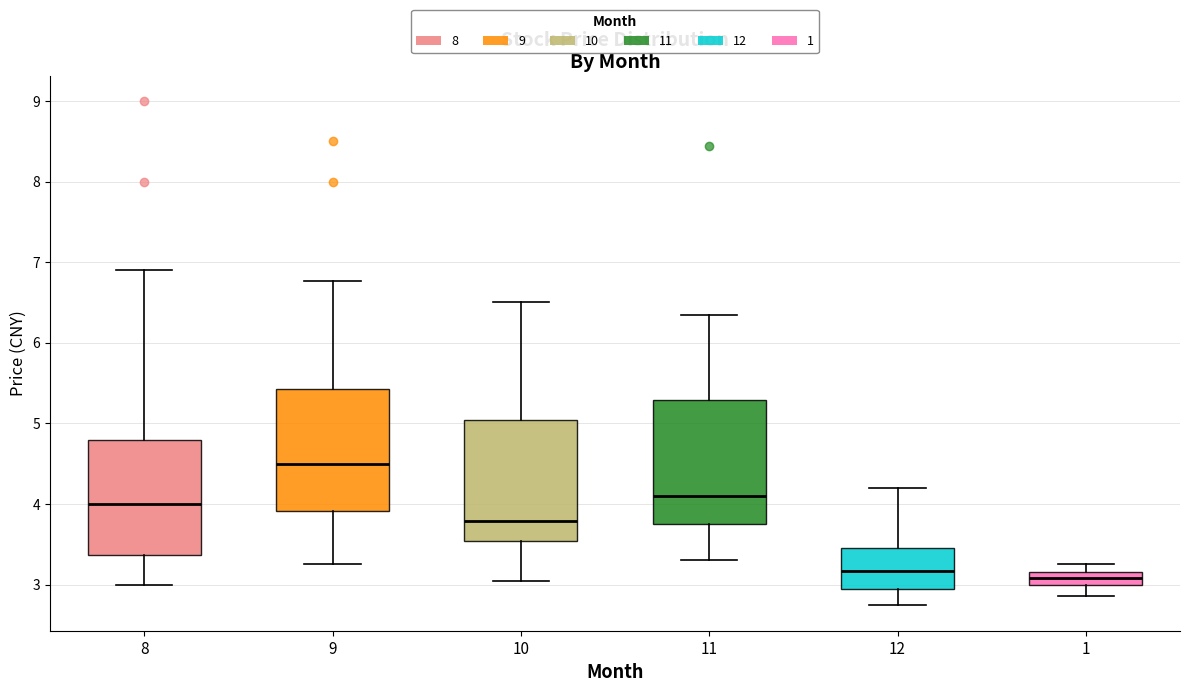

Reading left to right, transcribe this box plot: for each box, give where its median line is, the range the box spans, and where its two whiskers end, as read against the y-axis. The values are not printed on the chart, so give them approximately, as read against the axis.

8: median 4.0, box 3.4 to 4.8, whiskers 3.0 to 6.9
9: median 4.5, box 3.9 to 5.4, whiskers 3.3 to 6.8
10: median 3.8, box 3.5 to 5.0, whiskers 3.1 to 6.5
11: median 4.1, box 3.8 to 5.3, whiskers 3.3 to 6.4
12: median 3.2, box 3.0 to 3.5, whiskers 2.7 to 4.2
1: median 3.1, box 3.0 to 3.2, whiskers 2.9 to 3.3